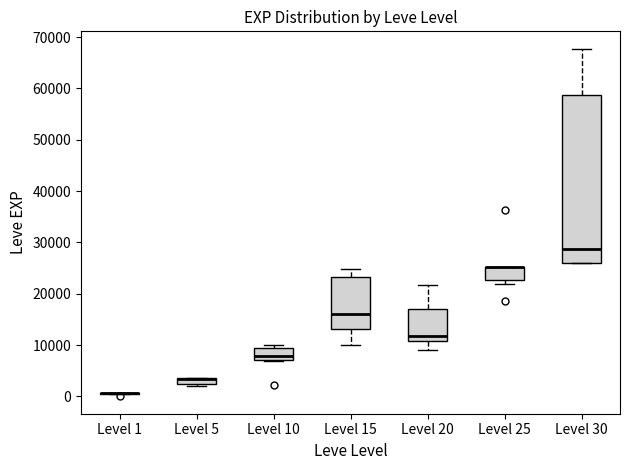

Comparing the boxes themselves (not the whiskers), which one is the tallest?

Level 30